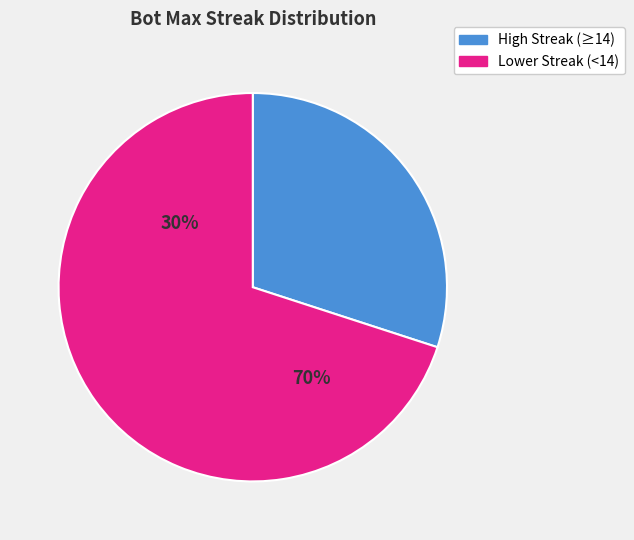

Approximately how many times larger is the value at Lower Streak (<14) compared to High Streak (≥14)?

2.3